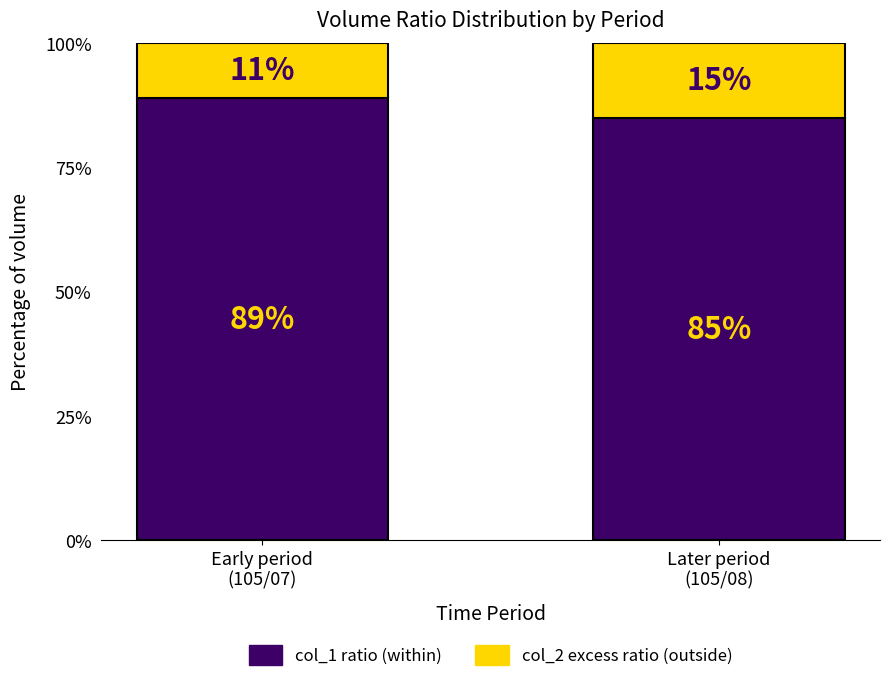

What is the sum of all col_1 ratio (within) values?

174